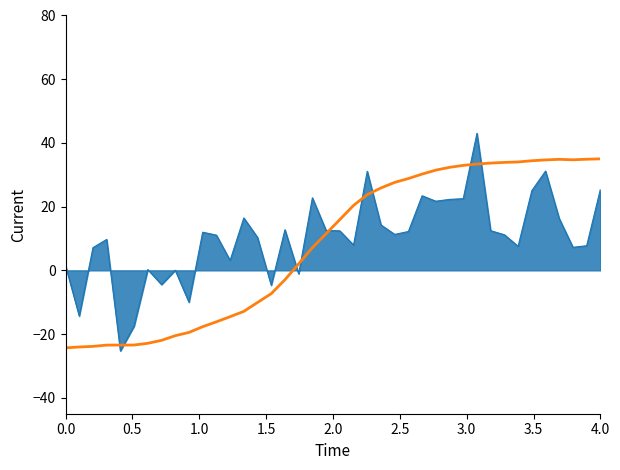

How many lines are shown in the chart?

2